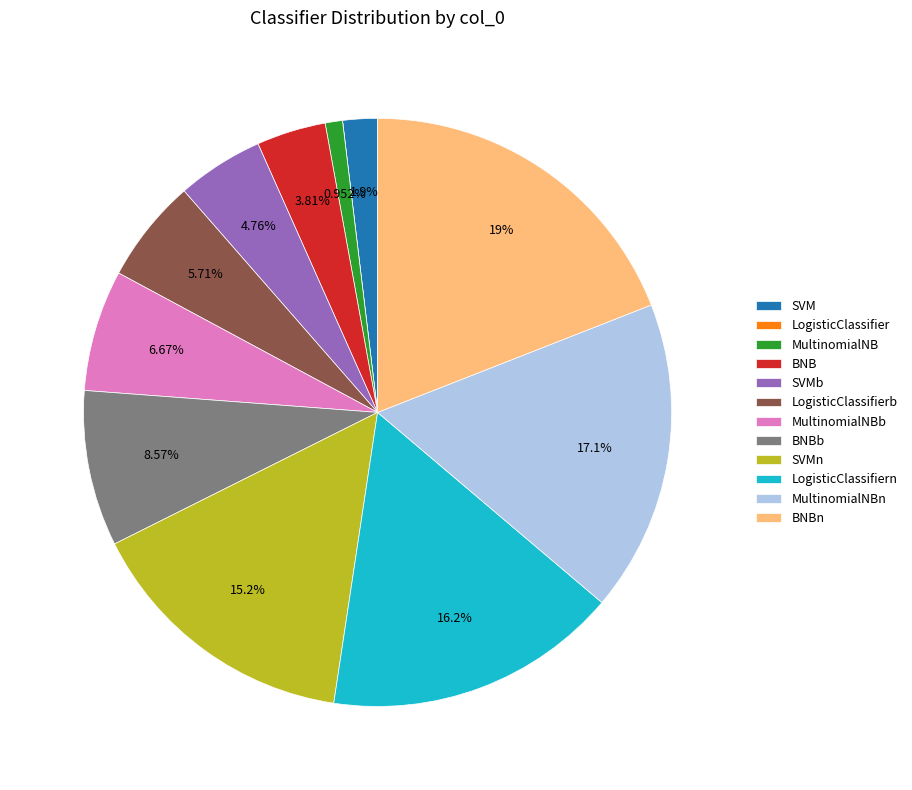

Is there any slice that represents more than half of the pie?

No